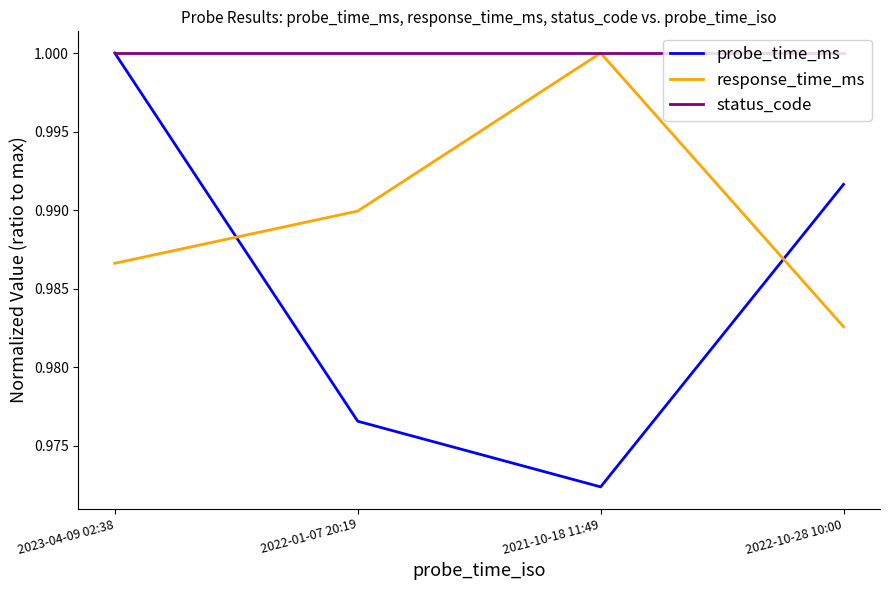

What is the total value across all series at 2022-10-28 10:00?

3.0